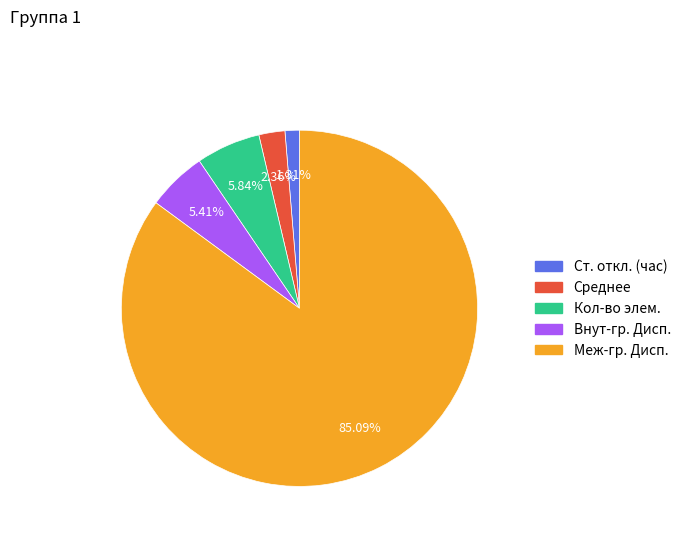

What is the ratio of the value at Среднее to the value at Внут-гр. Дисп.?

0.4